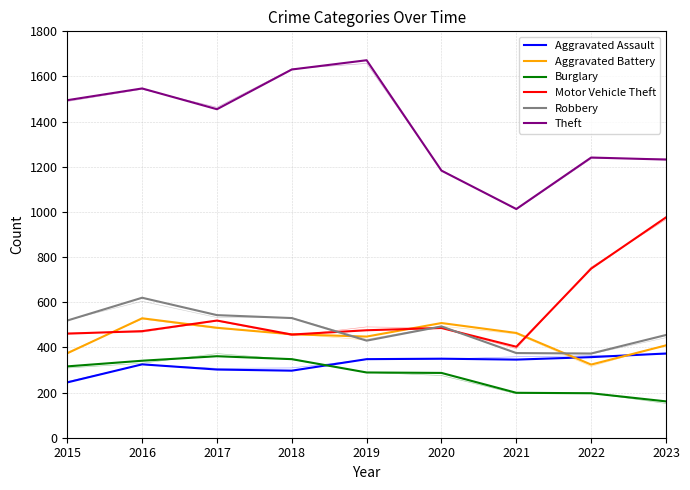

What are all the series names shown in the legend?

Aggravated Assault, Aggravated Battery, Burglary, Motor Vehicle Theft, Robbery, Theft